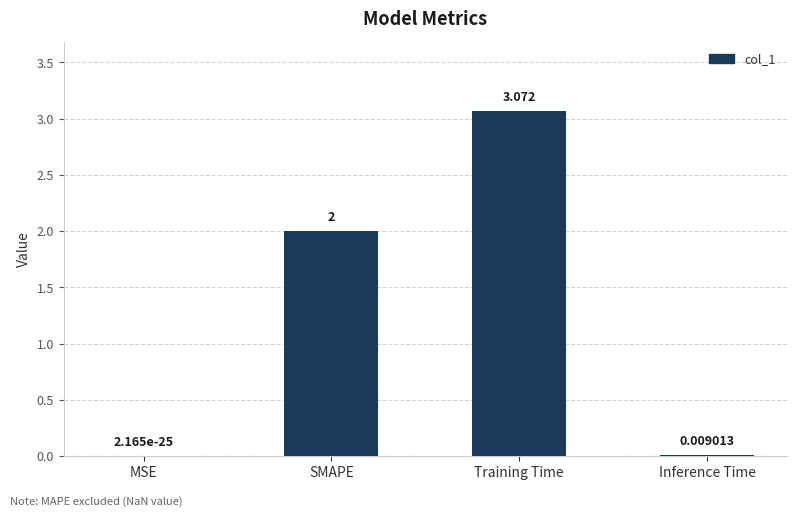

At which label is the value closest to 1?

Inference Time